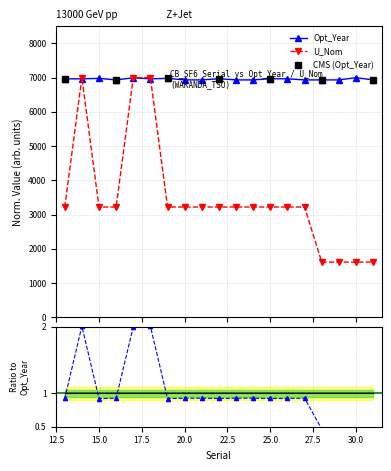

What is the value of the Opt_Year point at the 3rd from the left?

6979.2